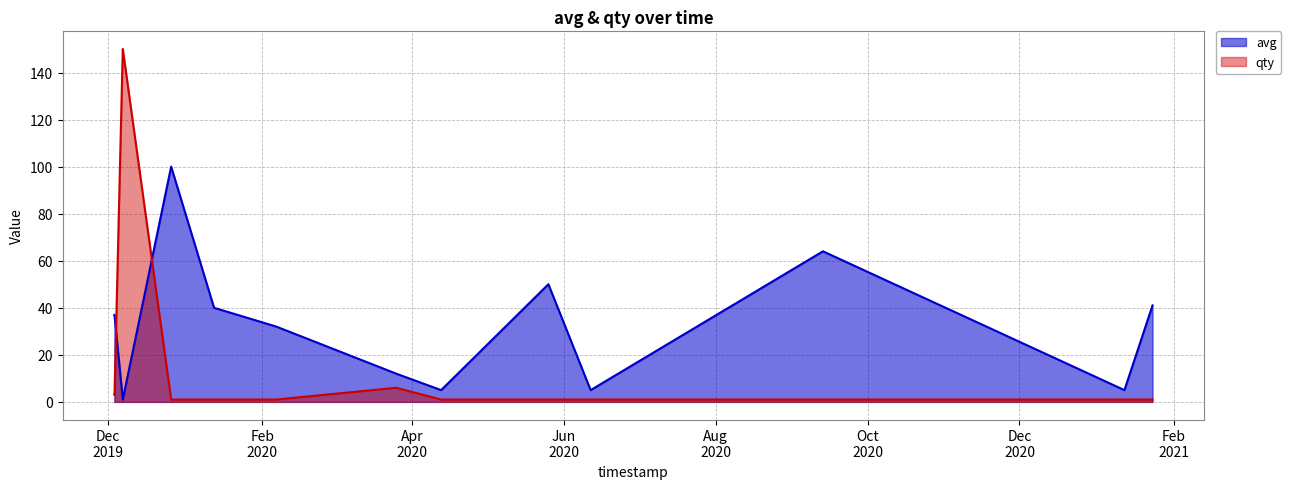

Which series has the widest spread of values?

qty